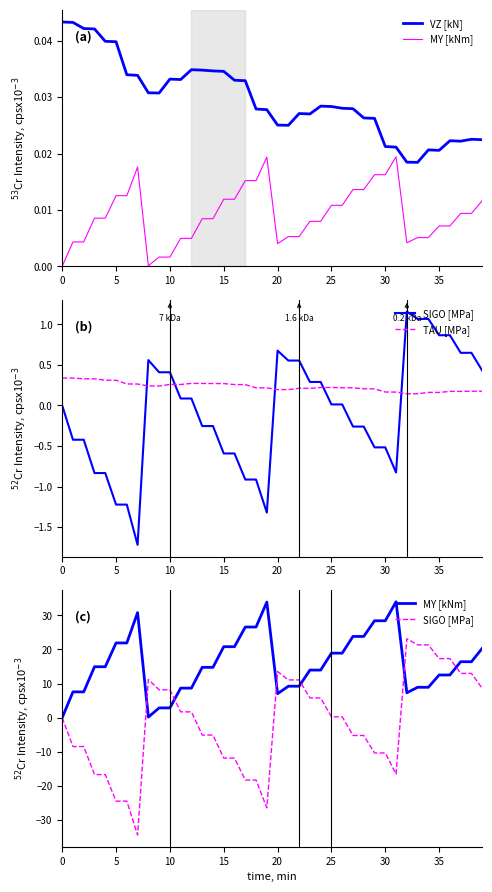

Count the number of categories in the chart.

40